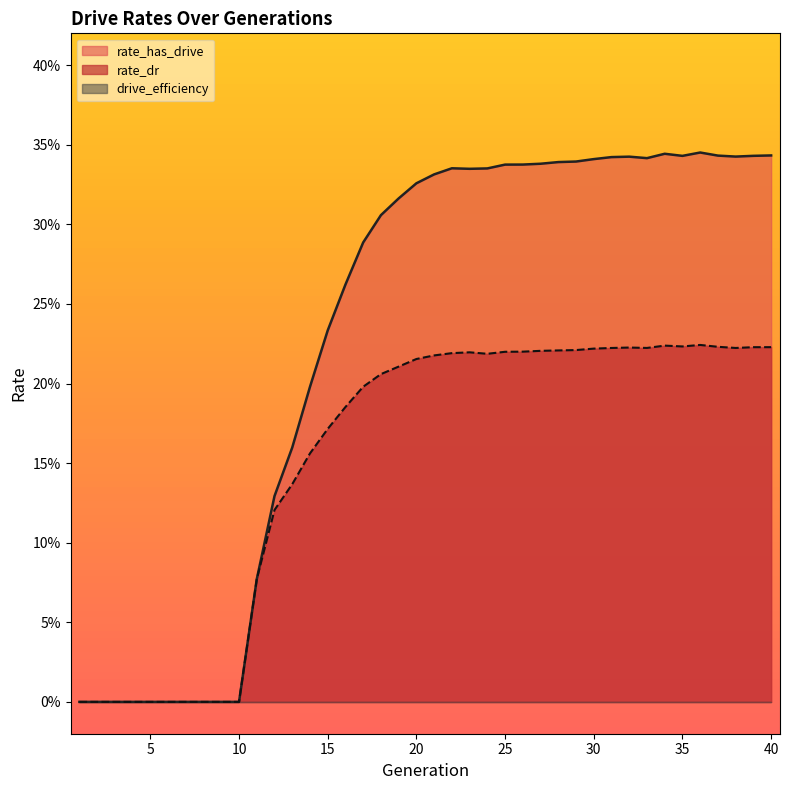

What is the difference between the second highest and minimum values in the rate_has_drive series?

0.3